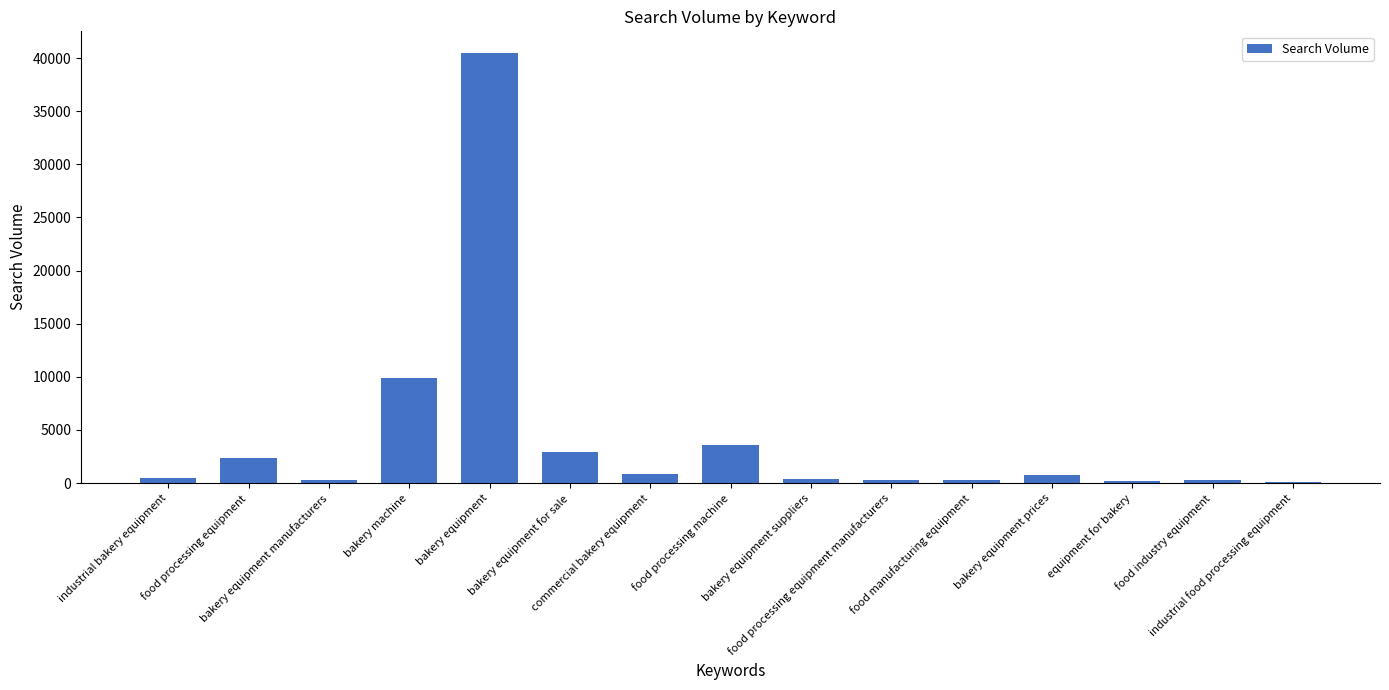

What is the maximum value shown in the chart?

40500